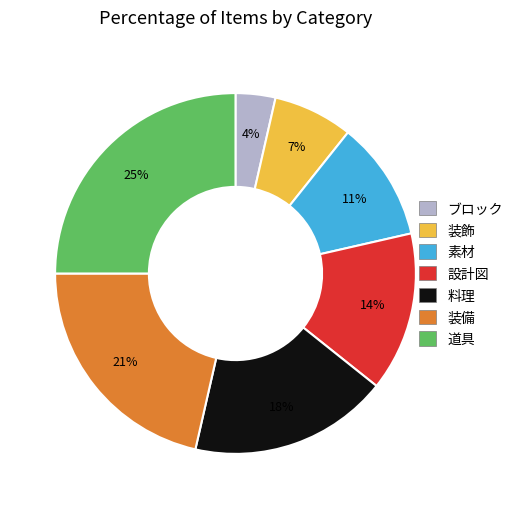

How many slices are in this pie chart?

7